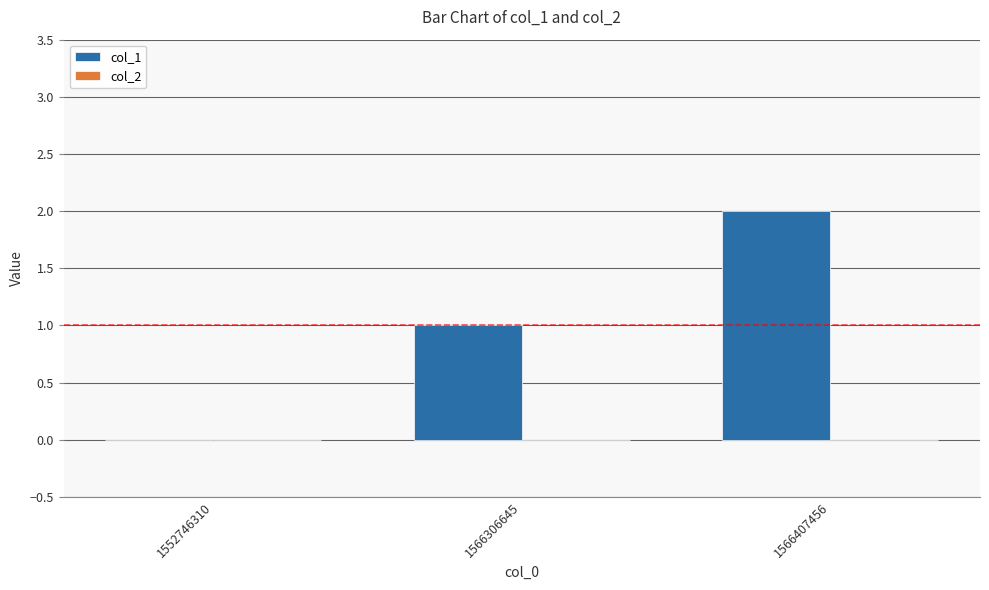

Which has a higher value, 1552746310 or 1566407456?

1566407456